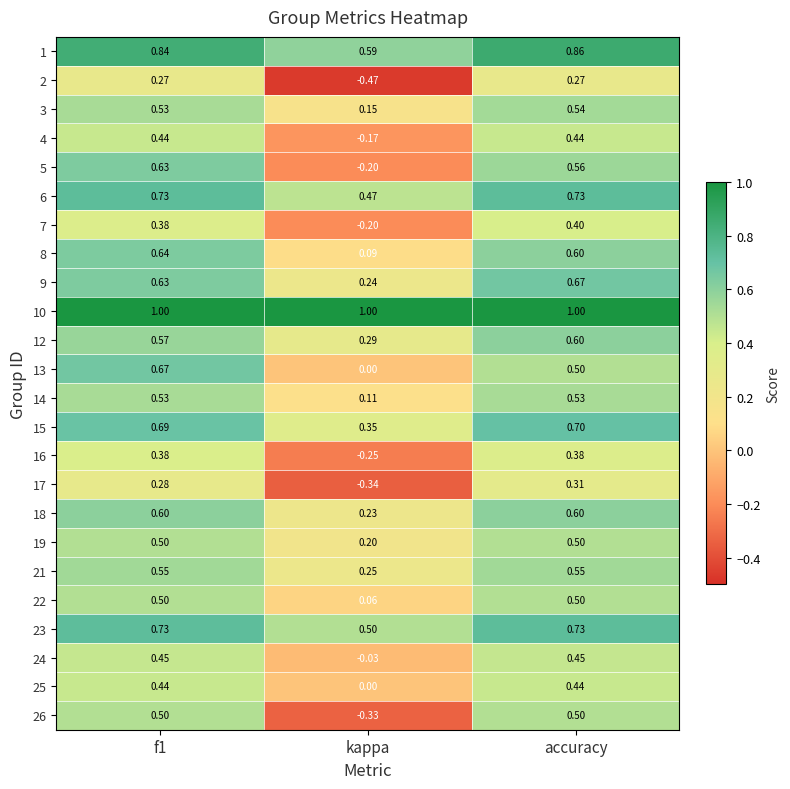

Is the value of 7 at accuracy greater than the value of 25 at f1?

No